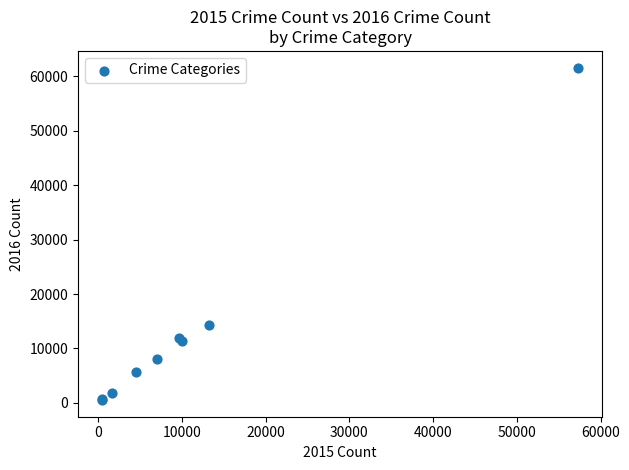

What Y value in the scatter plot is closest to 31066?

14289